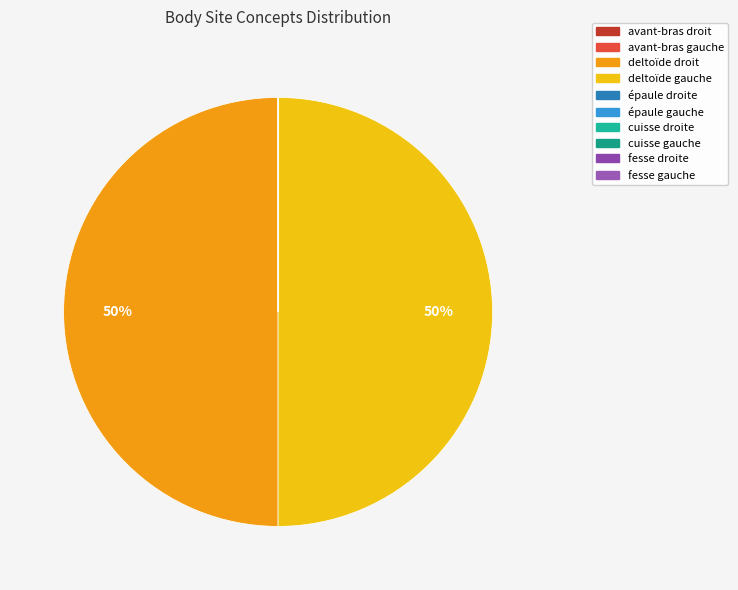

To the nearest percent, what is the combined percentage of deltoïde droit and deltoïde gauche?

100%